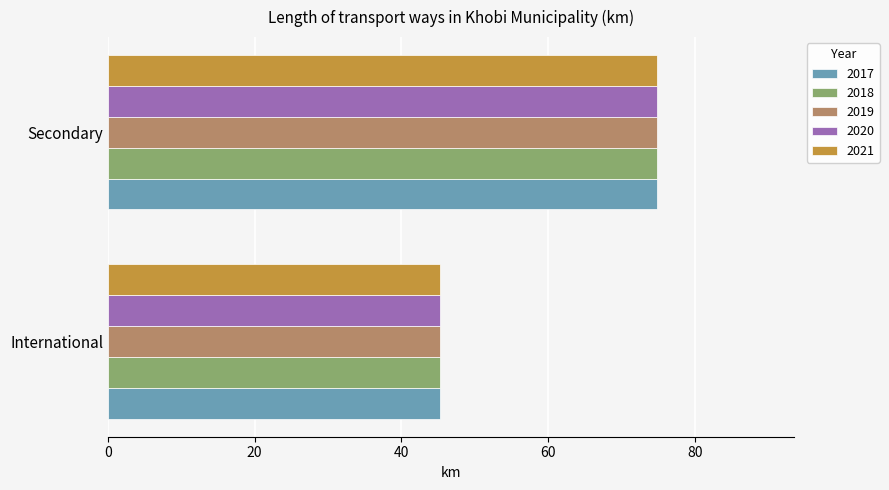

True or false: 2020 has a value of 45.3 at International.

True